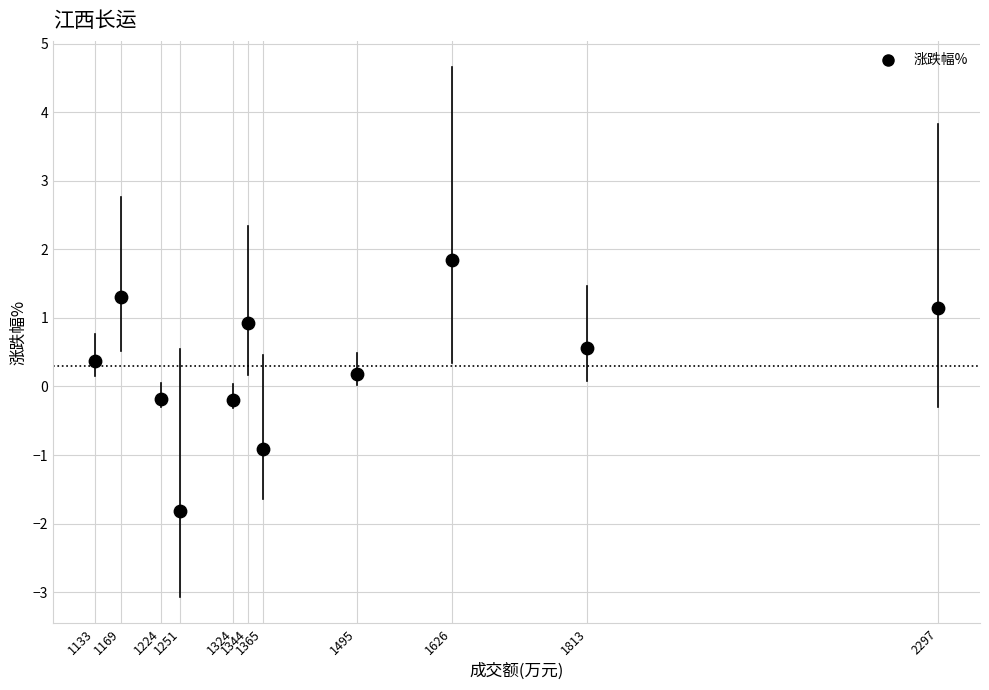

What is the average X value?

1458.3